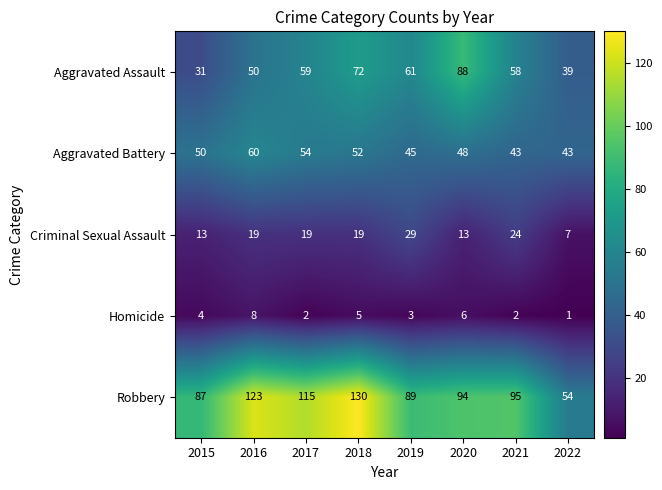

What is the maximum value shown in the chart?

130